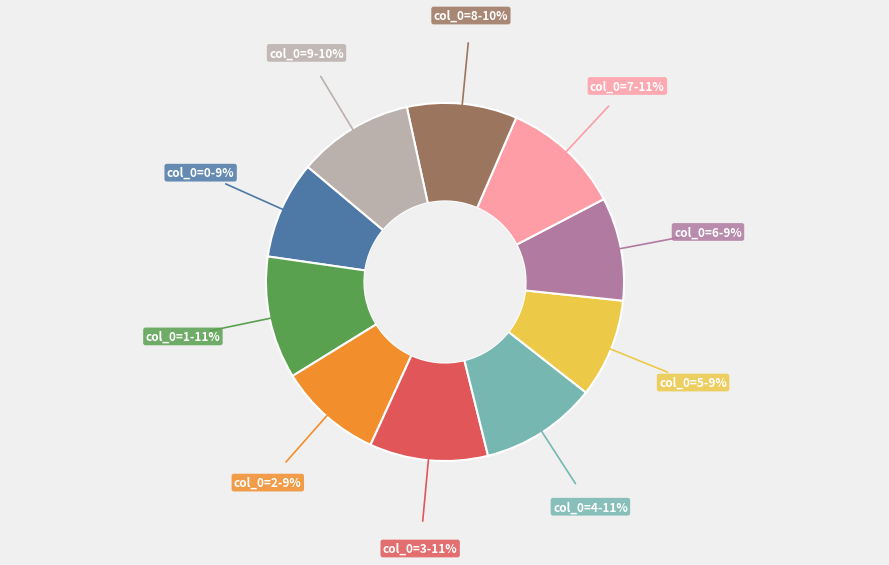

Does any single category account for the majority?

No